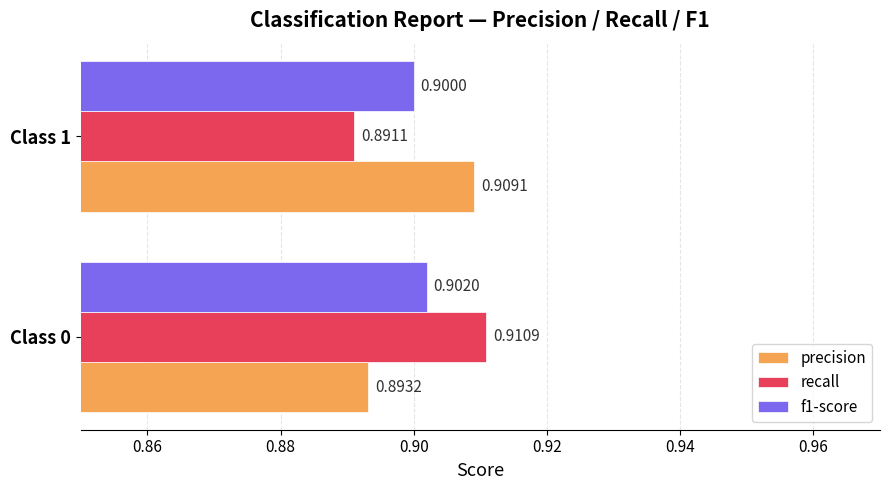

What are all the series names shown in the legend?

precision, recall, f1-score